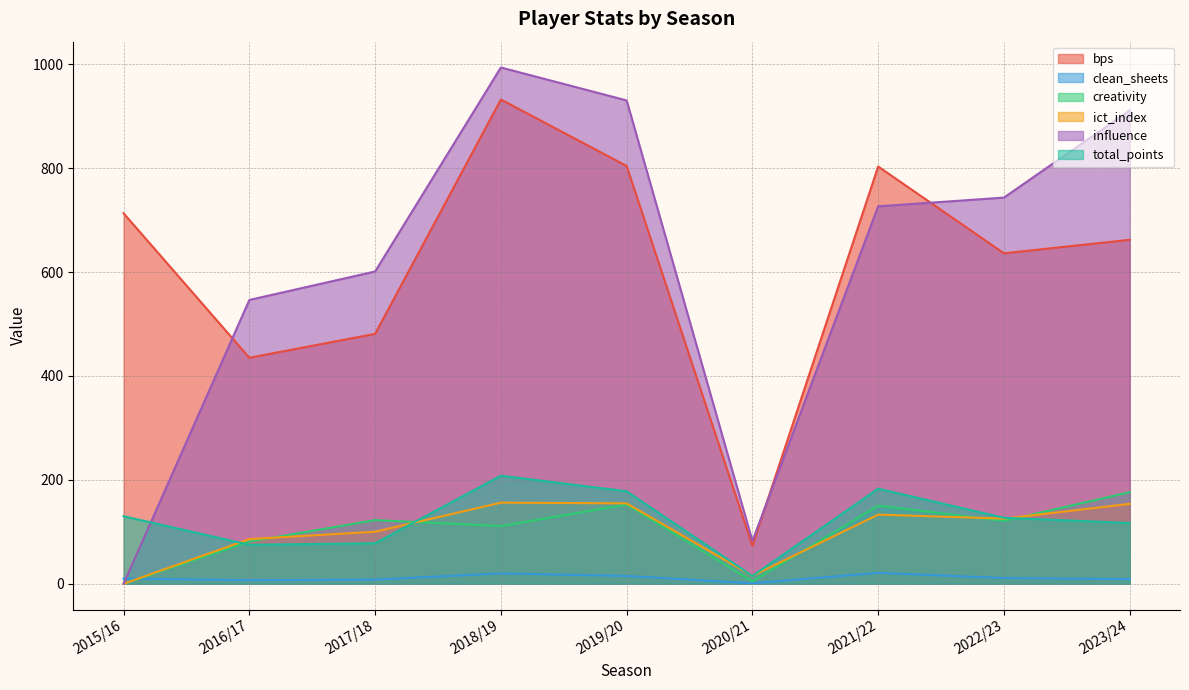

Is the value of creativity at 2020/21 greater than the value of bps at 2022/23?

No